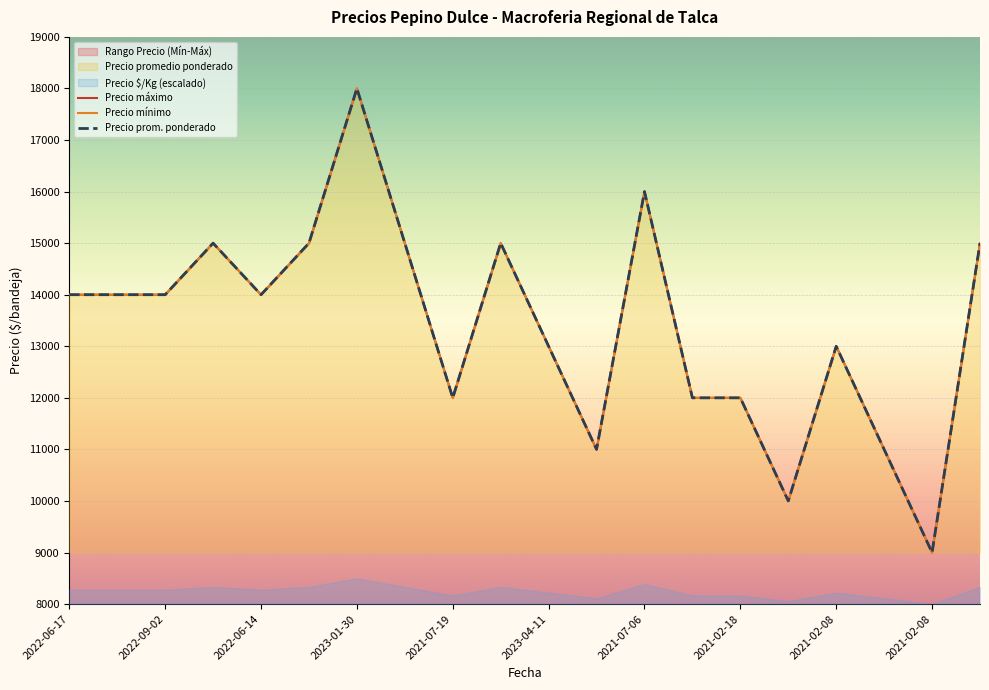

What value does the Precio promedio ponderado series have at 2022-06-14, to the nearest 10?

14000